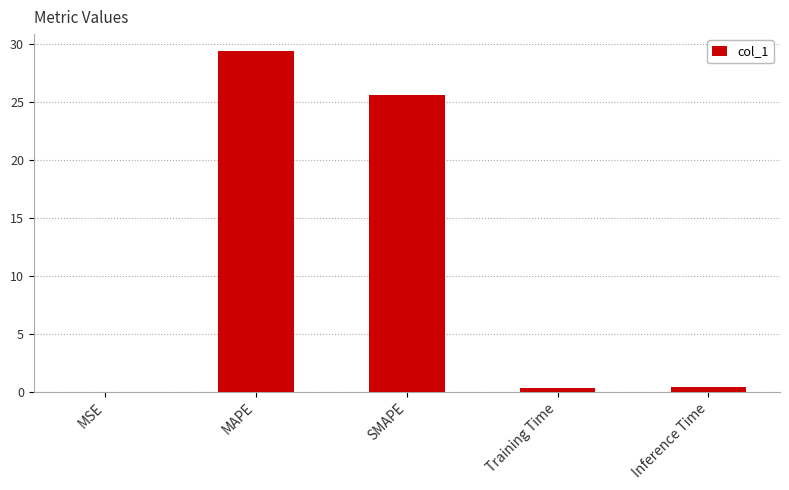

Is it true that the value at MAPE is 14.4?

False